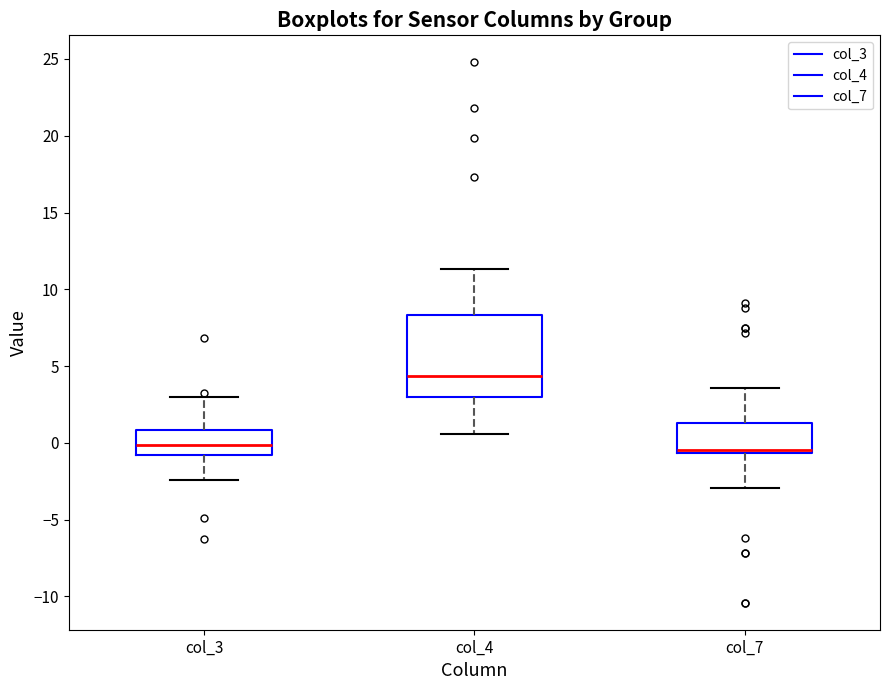

Reading left to right, transcribe this box plot: for each box, give where its median line is, the range the box spans, and where its two whiskers end, as read against the y-axis. The values are not printed on the chart, so give them approximately, as read against the axis.

col_3: median 0.0, box -1.0 to 1.0, whiskers -2.5 to 3.0
col_4: median 4.5, box 3.0 to 8.5, whiskers 0.5 to 11.5
col_7: median -0.5 (just above the box's lower edge), box -0.5 to 1.5, whiskers -3.0 to 3.5